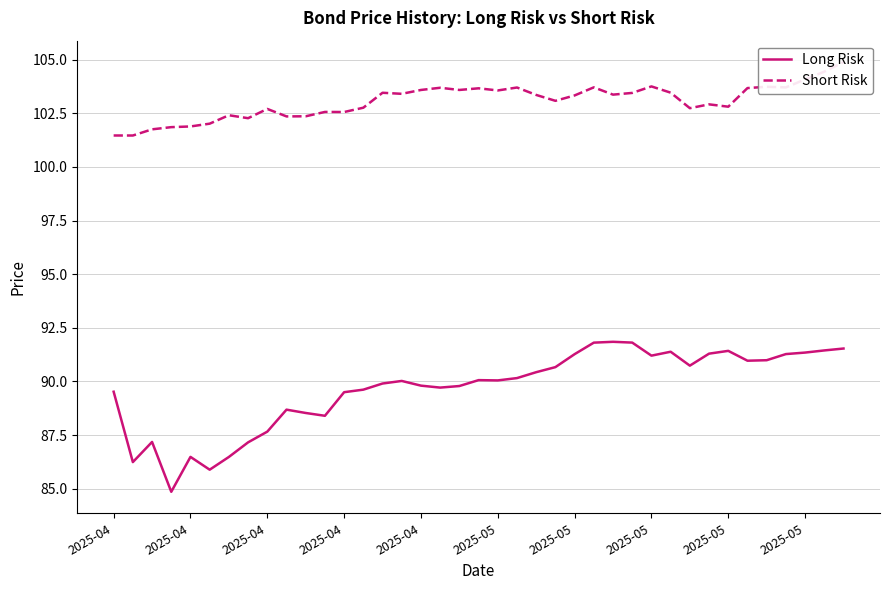

Is it true that Long Risk equals 49.8 at 2025-04?

False